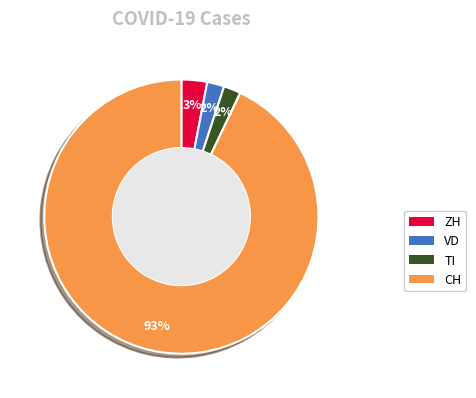

How many segments does this pie chart have?

4